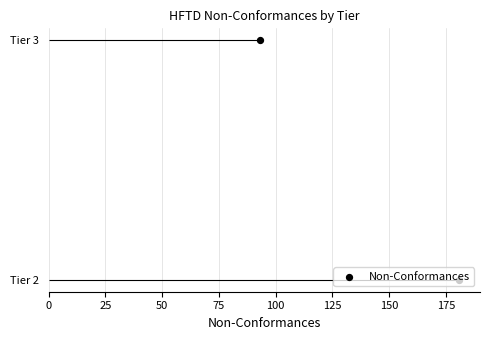

Which has a higher value, 25 or 0?

25